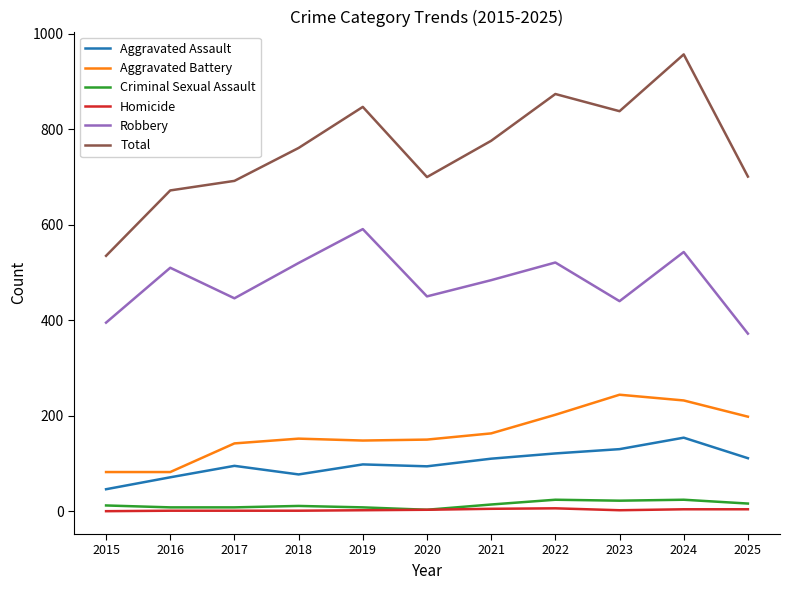

True or false: Robbery and Aggravated Battery intersect in this chart.

False